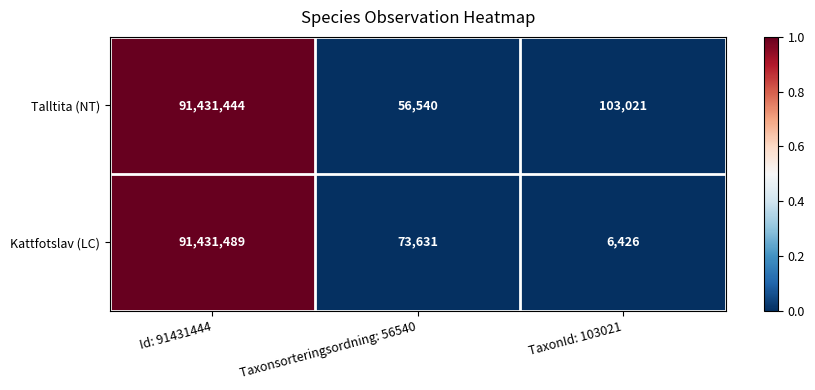

Which series has the widest spread of values?

Kattfotslav (LC)